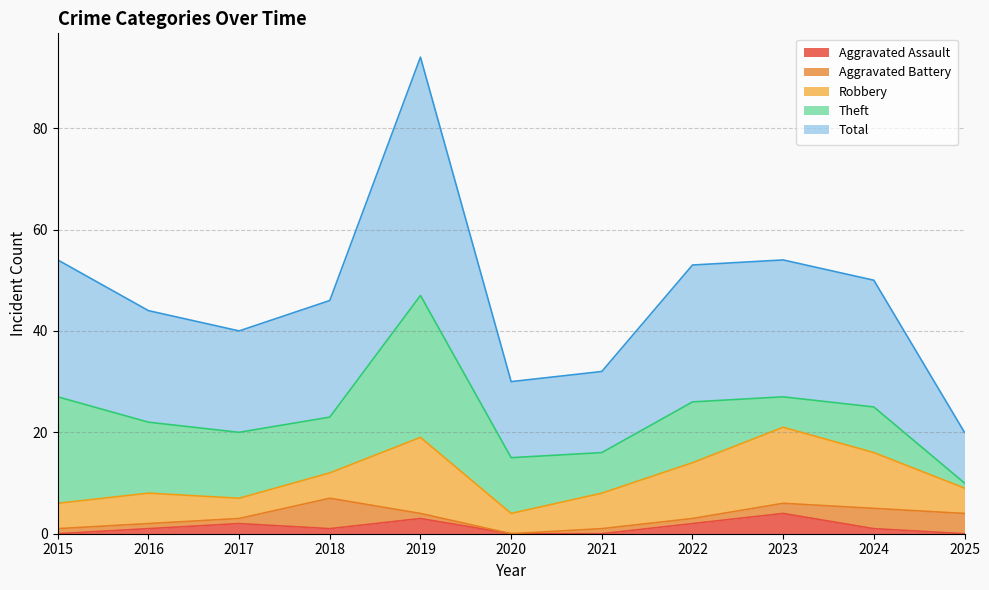

True or false: Total has more than 2 points higher than both neighbors.

False